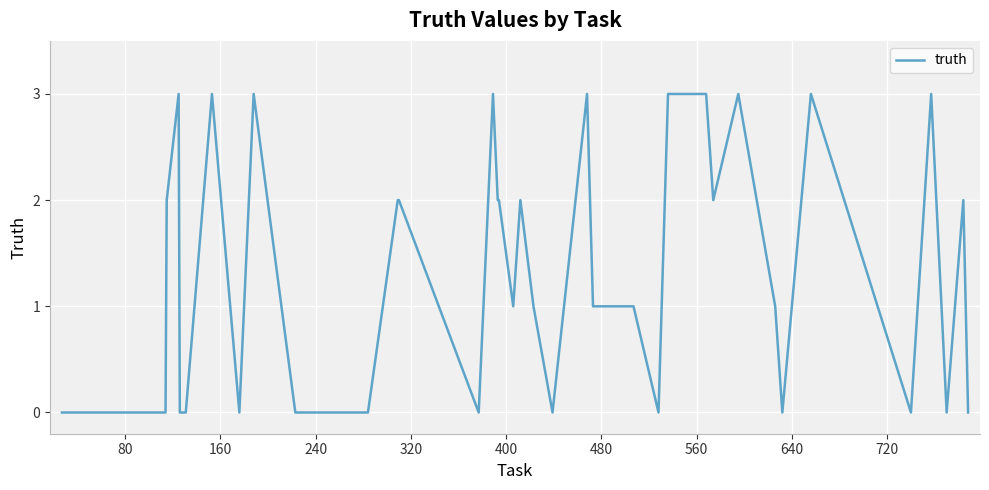

What is the difference between the maximum and minimum values?

3